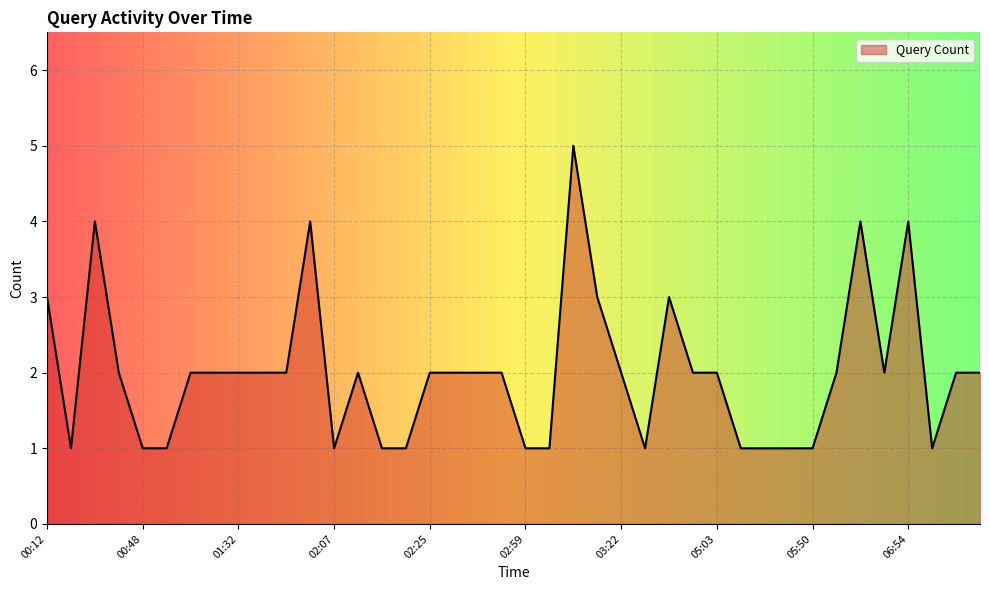

Count the values in the range 1 to 2.

32